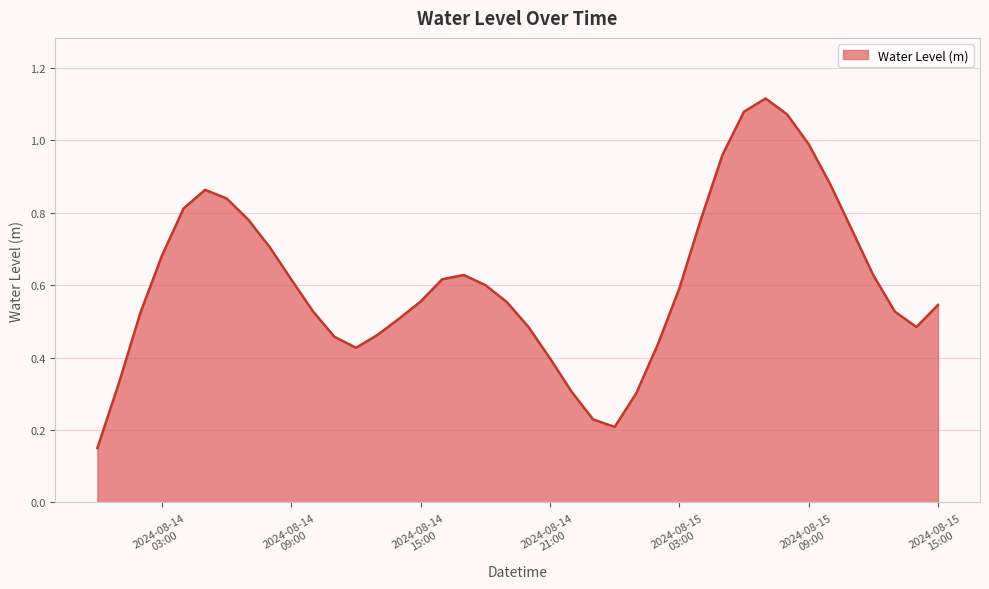

How many lines are shown in the chart?

1